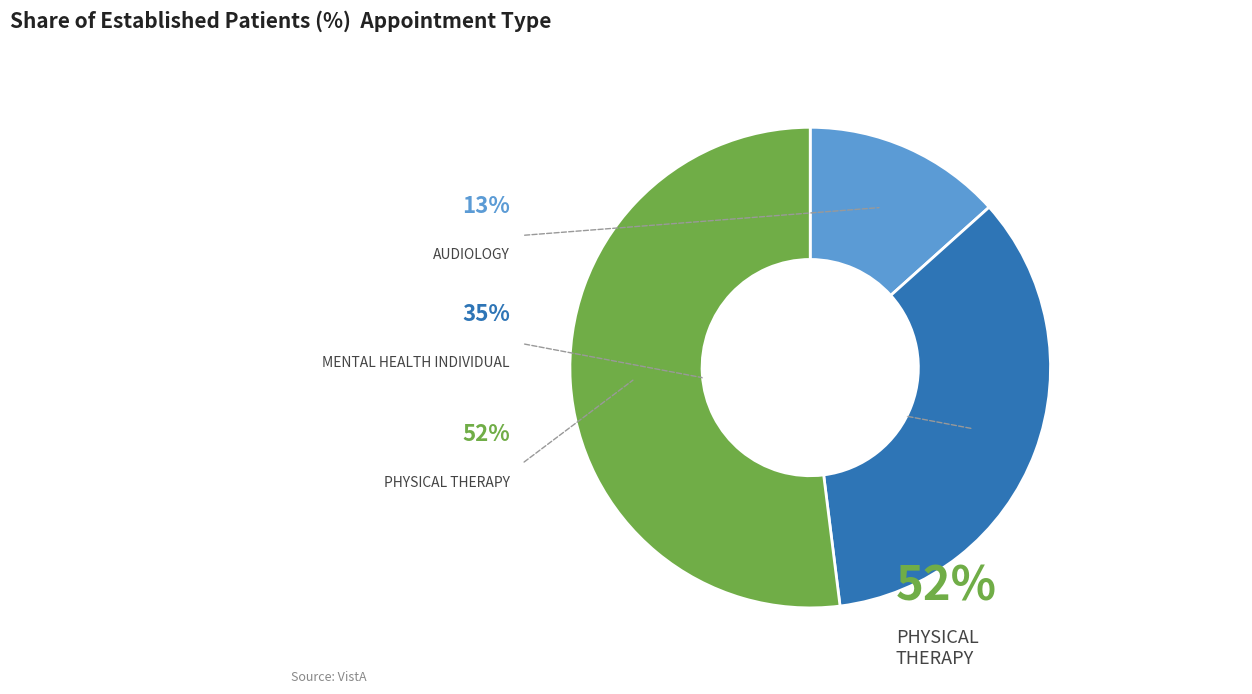

Is it true that AUDIOLOGY is 13% of the pie?

True